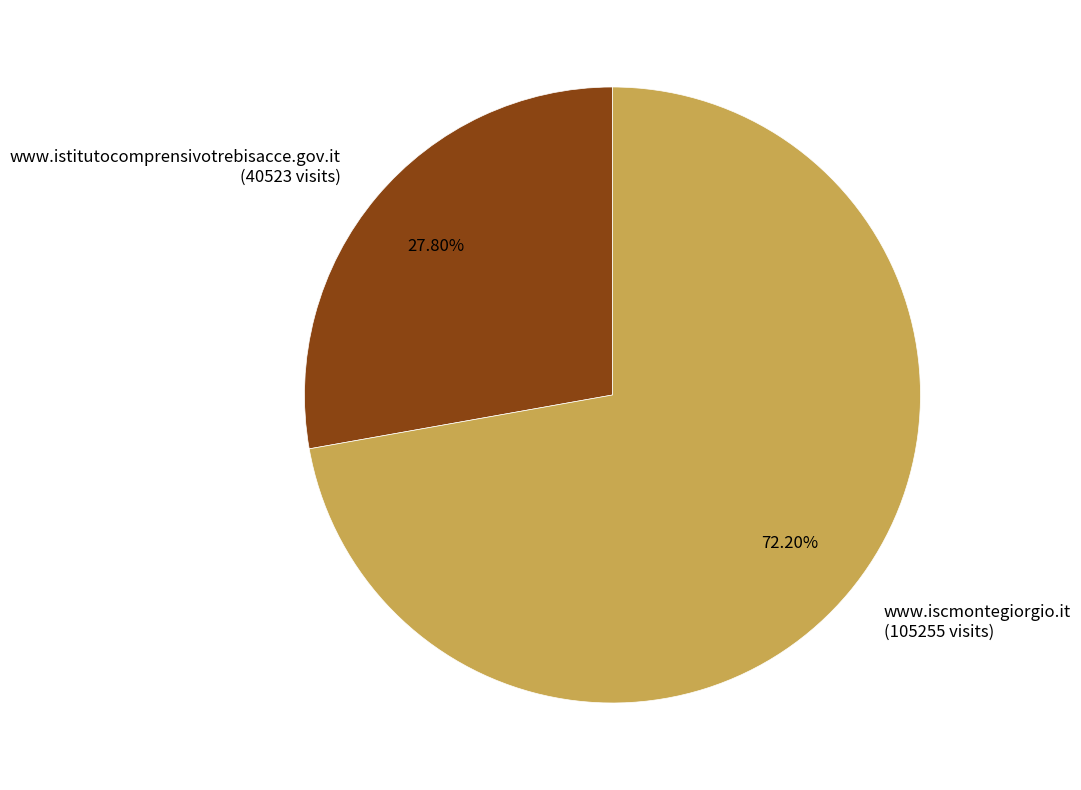

What is the majority slice?

www.iscmontegiorgio.it